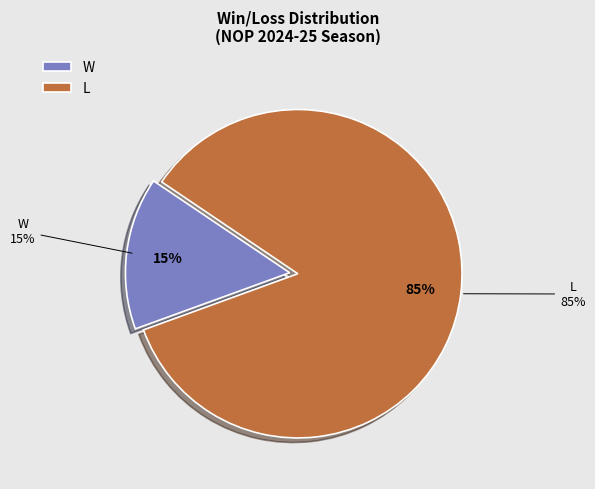

Approximately how many times larger is the value at W compared to L?

0.2